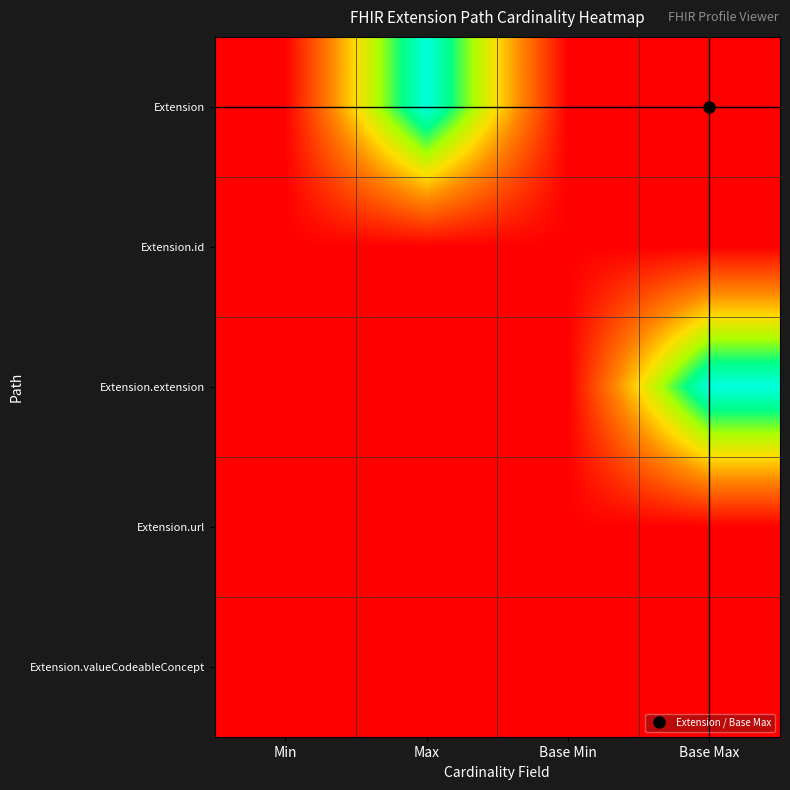

Reading right to left, extract all data points from this chart.

Extension: Base Max=0.0	Base Min=0.0	Max=1.0	Min=0.0
Extension.id: Base Max=0.0	Base Min=0.0	Max=0.0	Min=0.0
Extension.extension: Base Max=1.0	Base Min=0.0	Max=0.0	Min=0.0
Extension.url: Base Max=0.0	Base Min=0.0	Max=0.0	Min=0.0
Extension.valueCodeableConcept: Base Max=0.0	Base Min=0.0	Max=0.0	Min=0.0